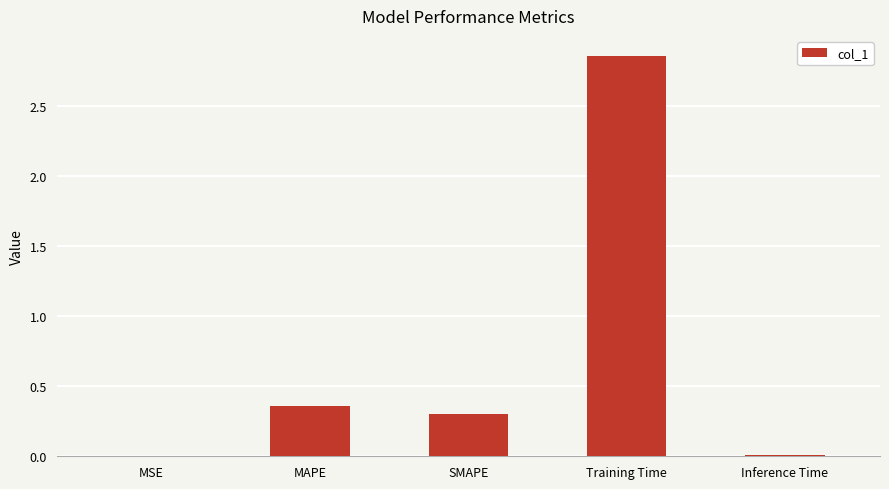

What value does the data have at SMAPE?

0.3